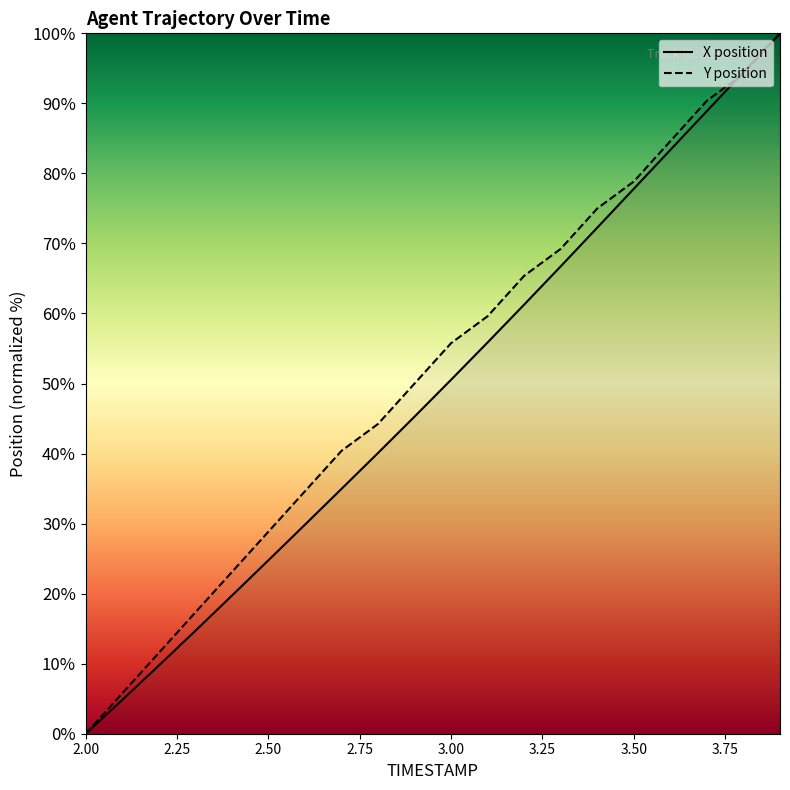

Which category has the highest value across all series?

3.9